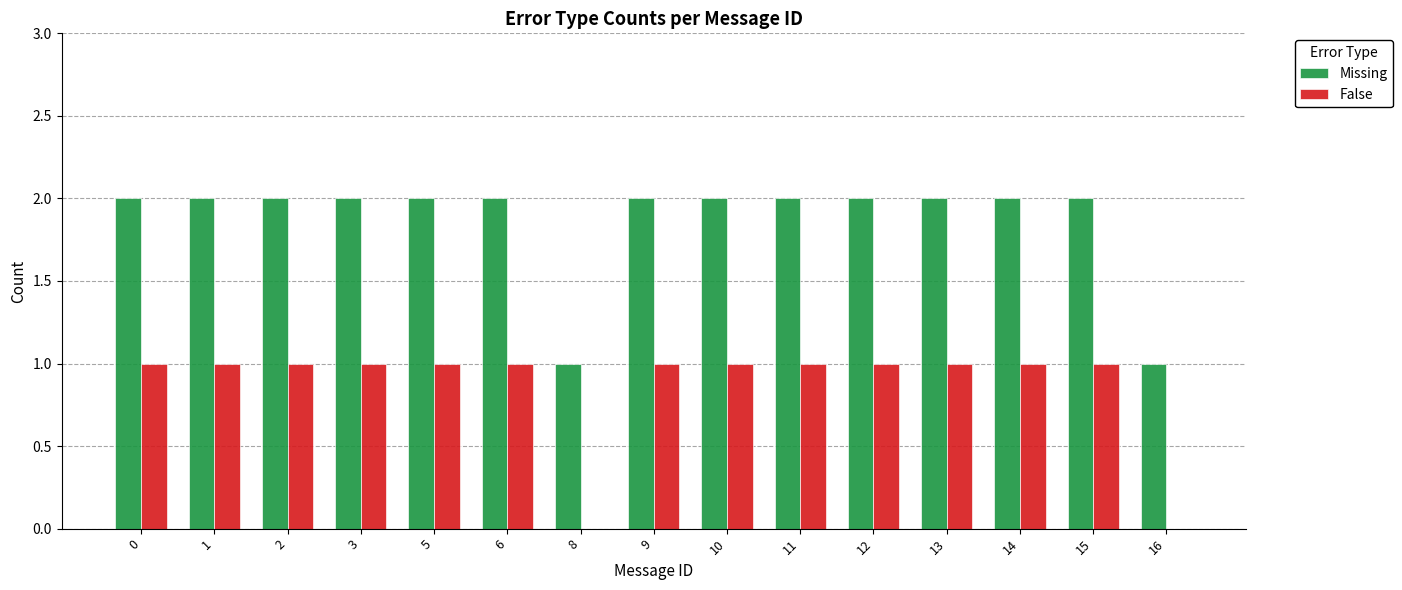

What is the average value of the Missing series?

2